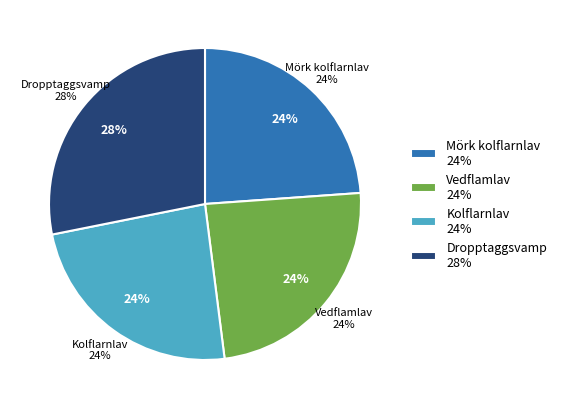

The Mörk kolflarnlav slice represents 24% of the pie. True or false?

True